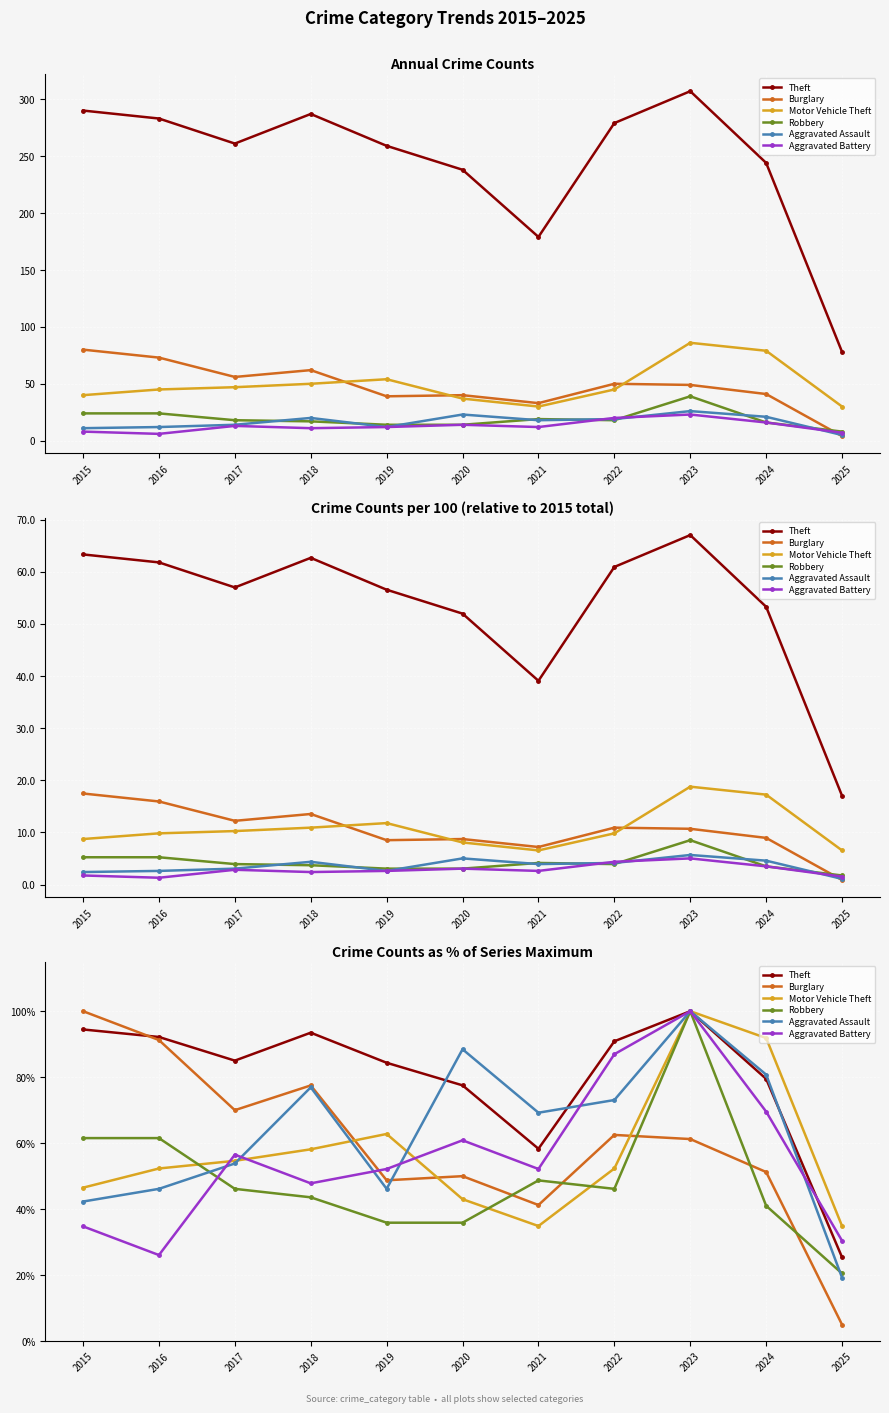

Which series changed the most between 2020 and 2024?

Motor Vehicle Theft